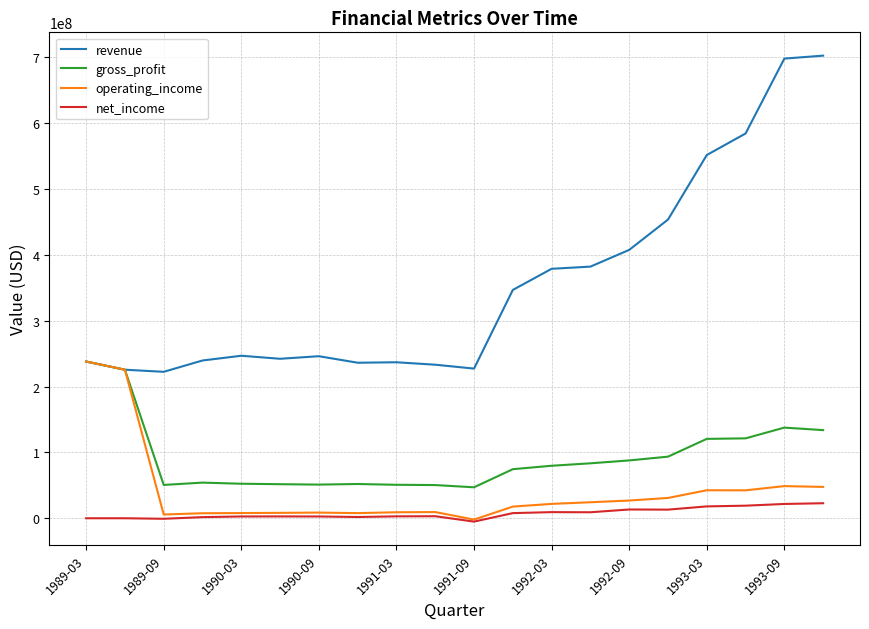

Which series has the largest range (max minus min)?

revenue